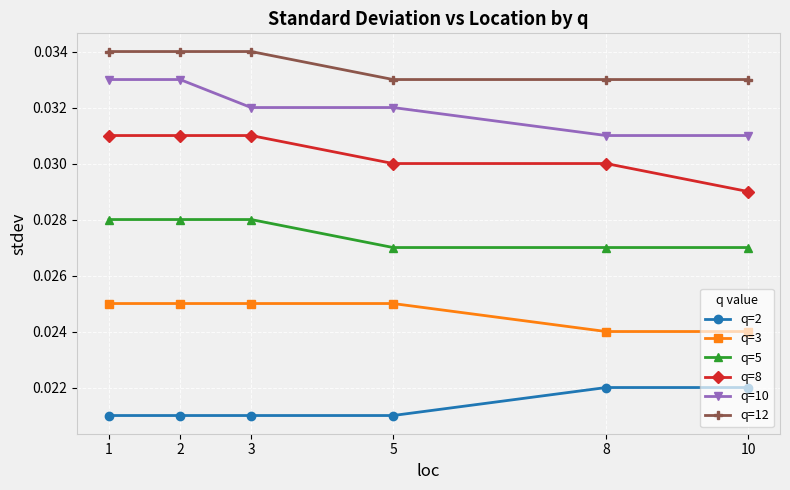

Count the q=12 values in the range 0 to 1.

6